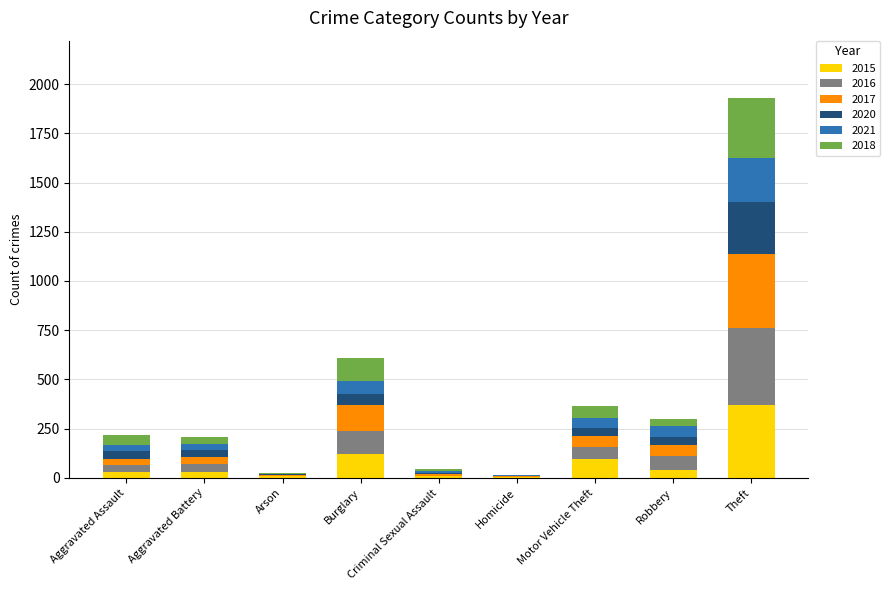

At which category is the sum across all series the highest?

Theft